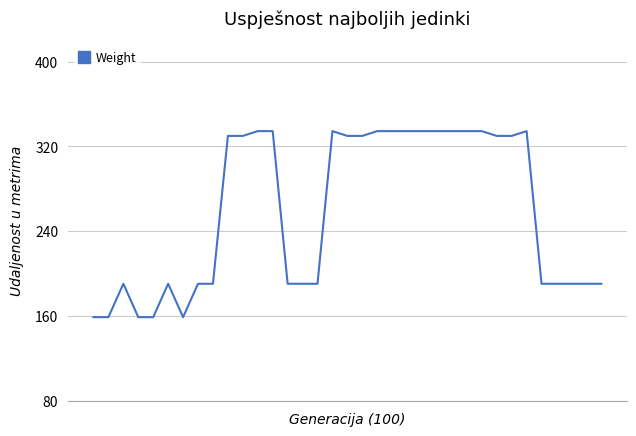

What is the maximum value shown in the chart?

334.5